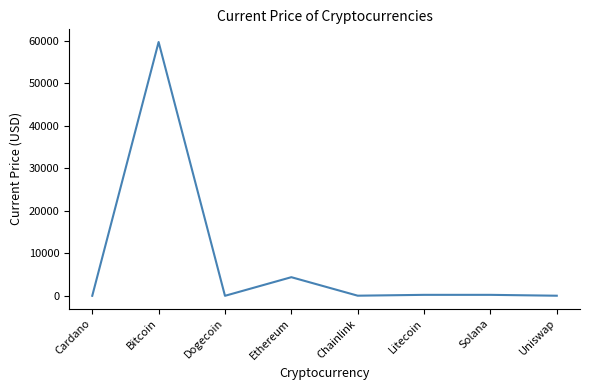

Read the value at Chainlink.

28.3